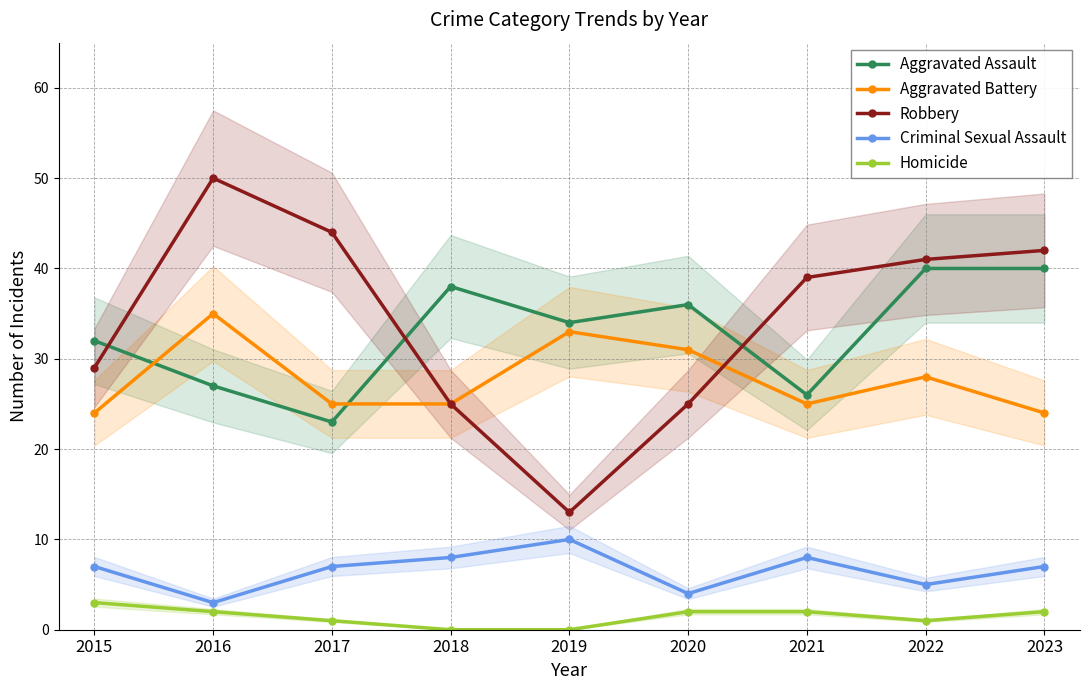

What is the average value of the Aggravated Assault series?

33